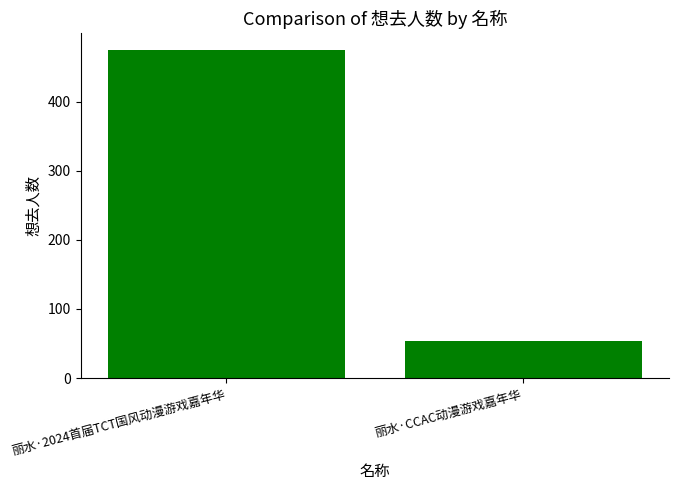

What is the greatest value displayed?

475